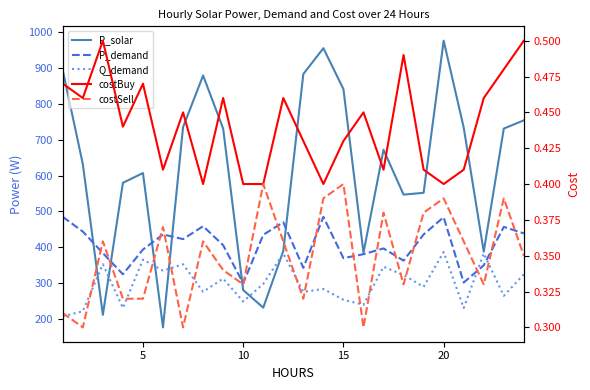

True or false: costSell and P_demand cross at least once.

False